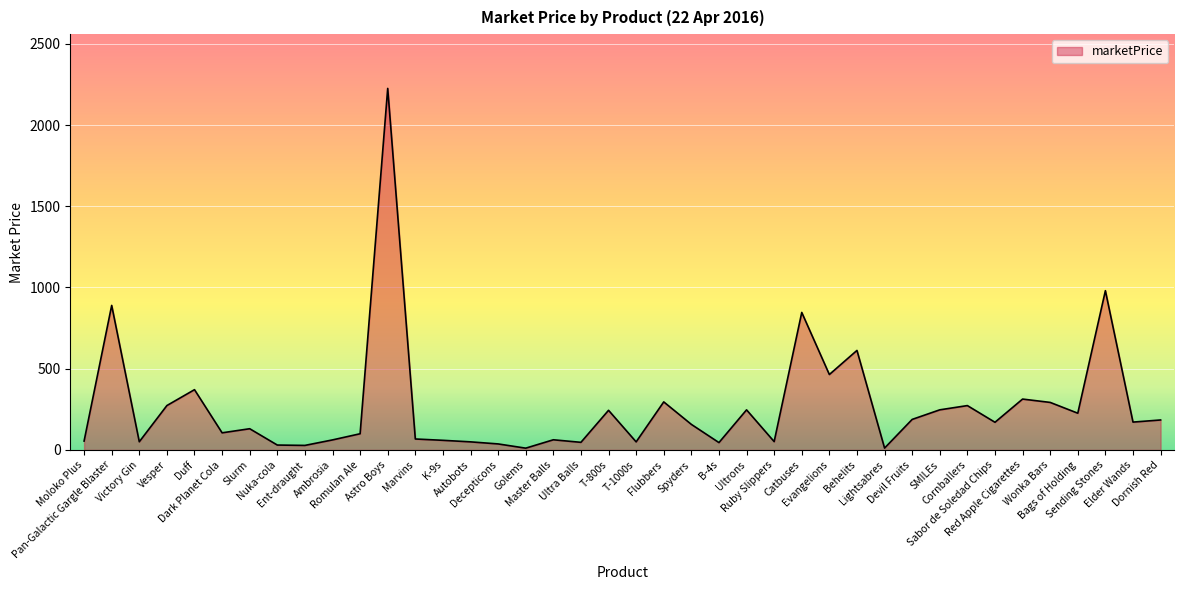

What position from the right is Ent-draught?

32